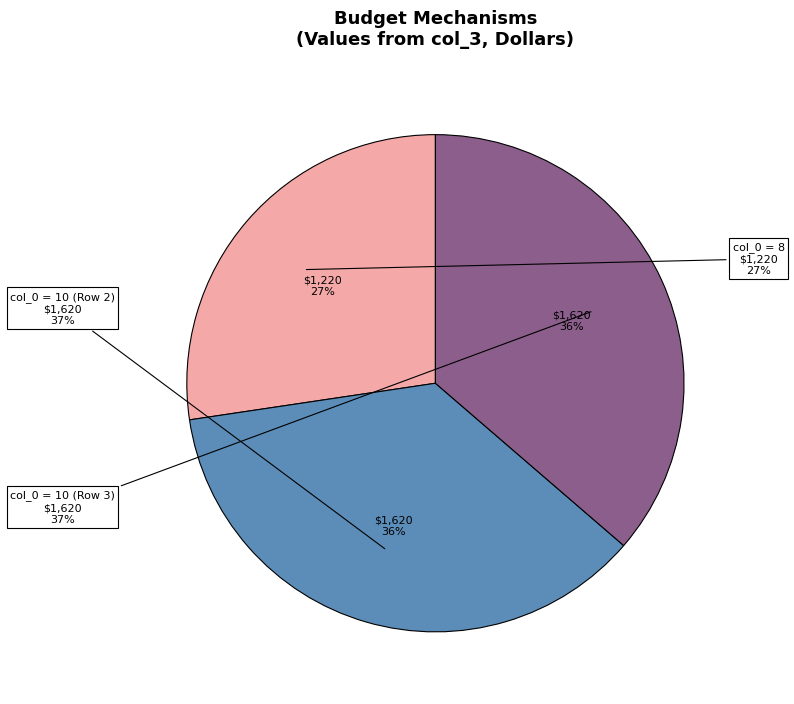

To the nearest percent, what is the difference between the largest and smallest slice percentages?

9%